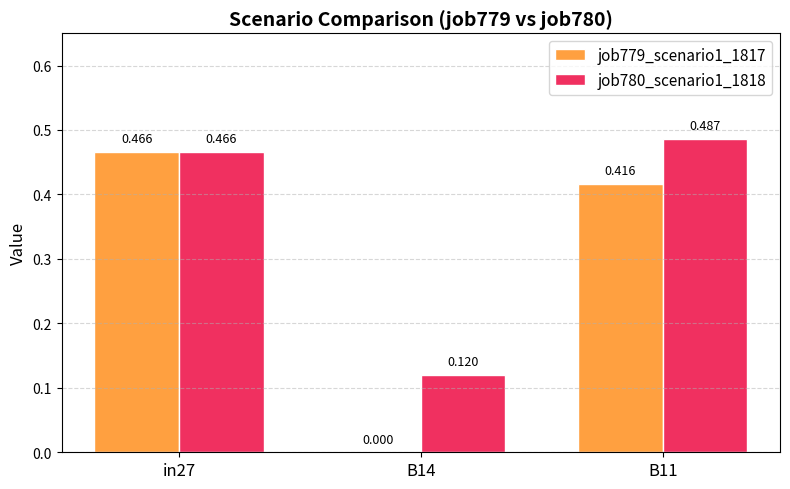

Is the value of job780_scenario1_1818 at B11 greater than the value of job779_scenario1_1817 at in27?

Yes